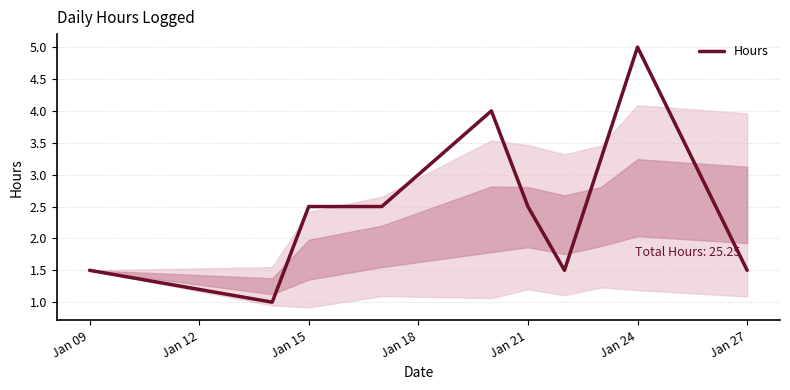

What is the greatest value displayed?

5.0